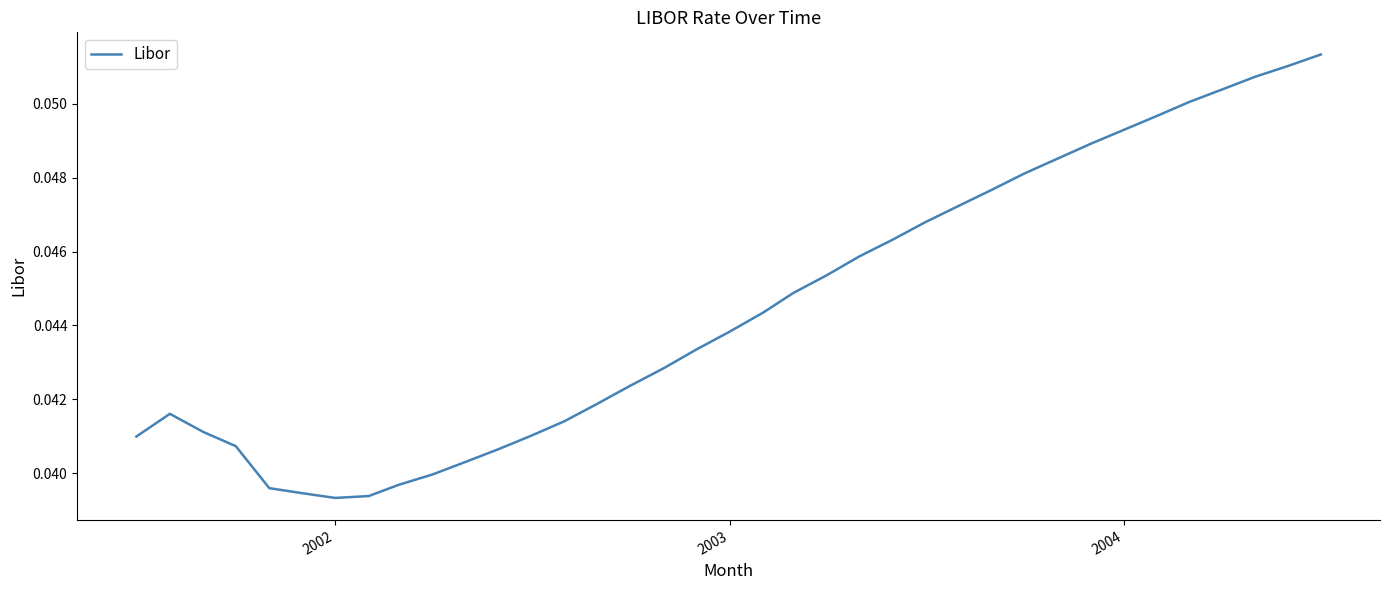

How many lines are shown in the chart?

1